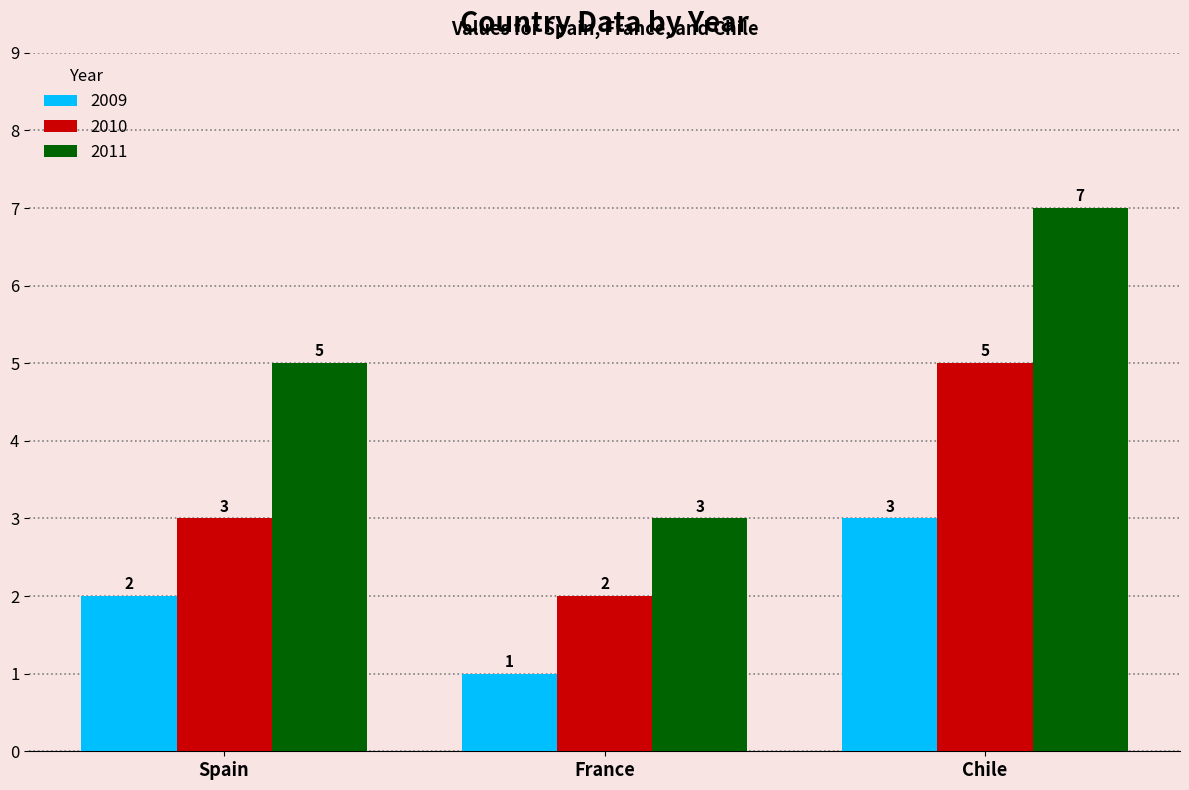

How many bars are there in total?

9